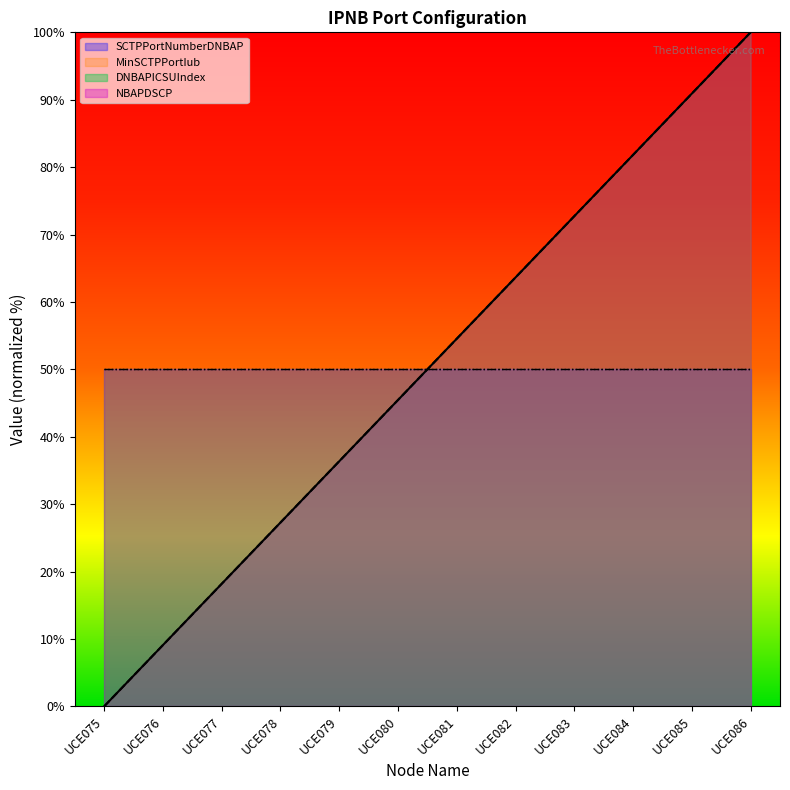

At which label does MinSCTPPortIub first exceed 54?

UCE081